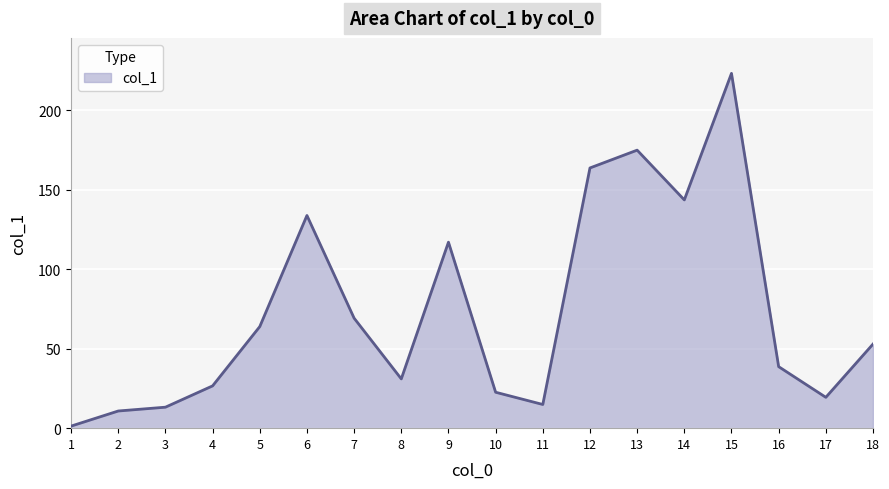

What is the difference between the maximum and minimum values?

221.9